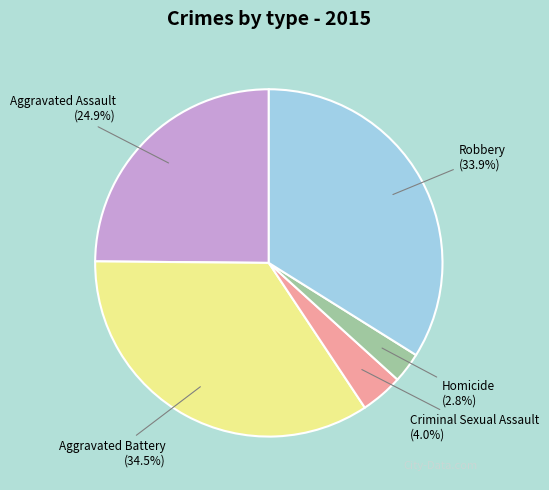

True or false: Aggravated Assault accounts for 38% of the total.

False